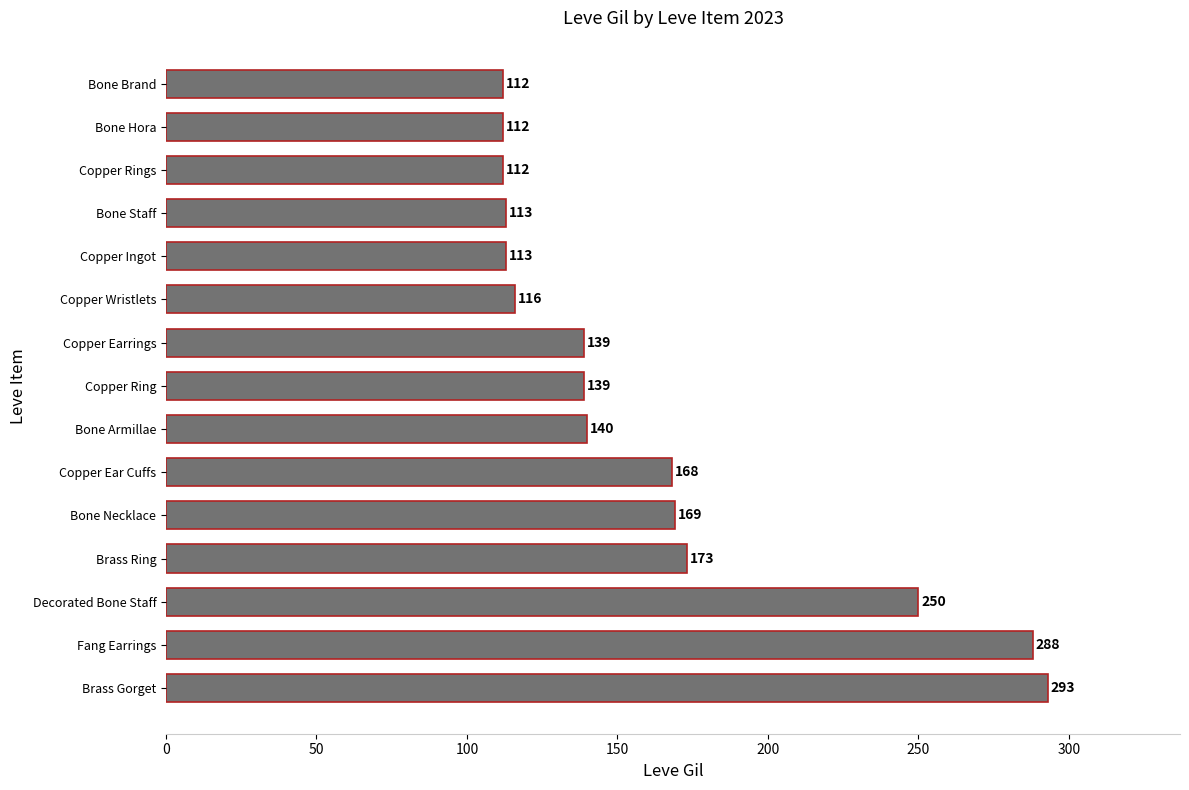

Count the number of data series in this chart.

1